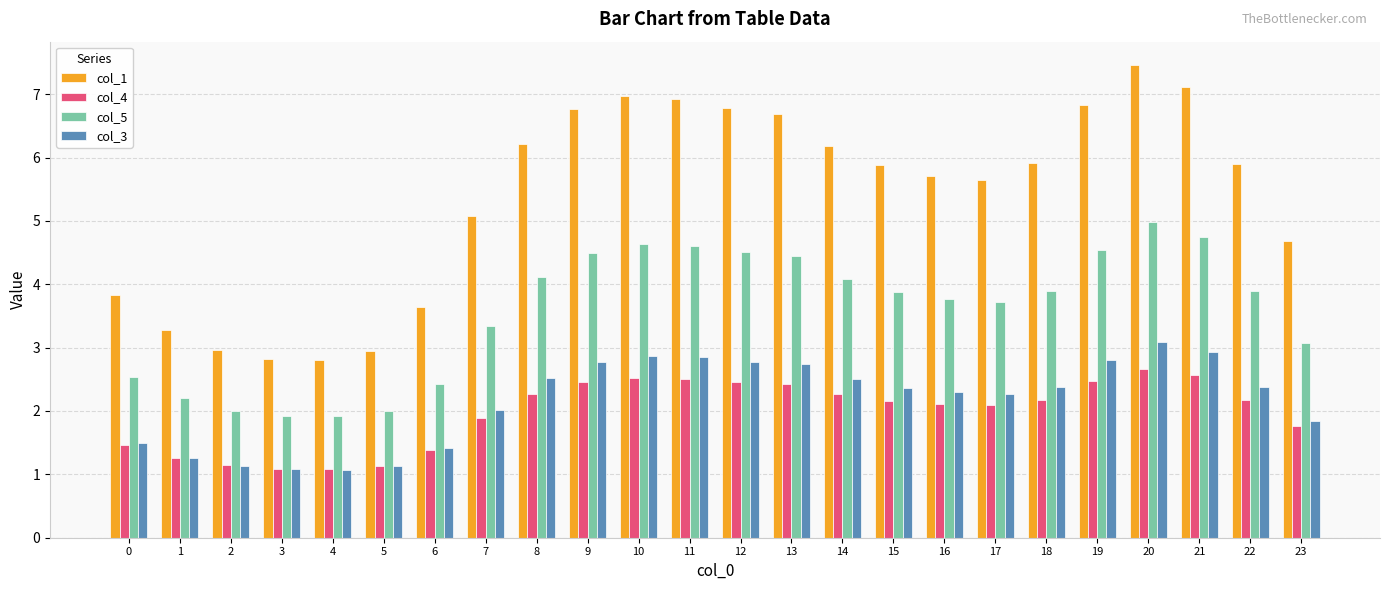

What is the sum of the col_3 values at 13 and 22?

5.1